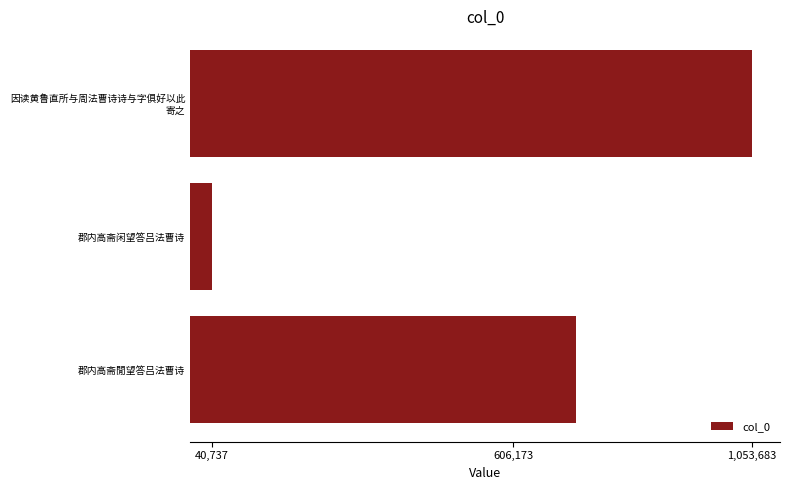

What is the sum of all values?

1818519